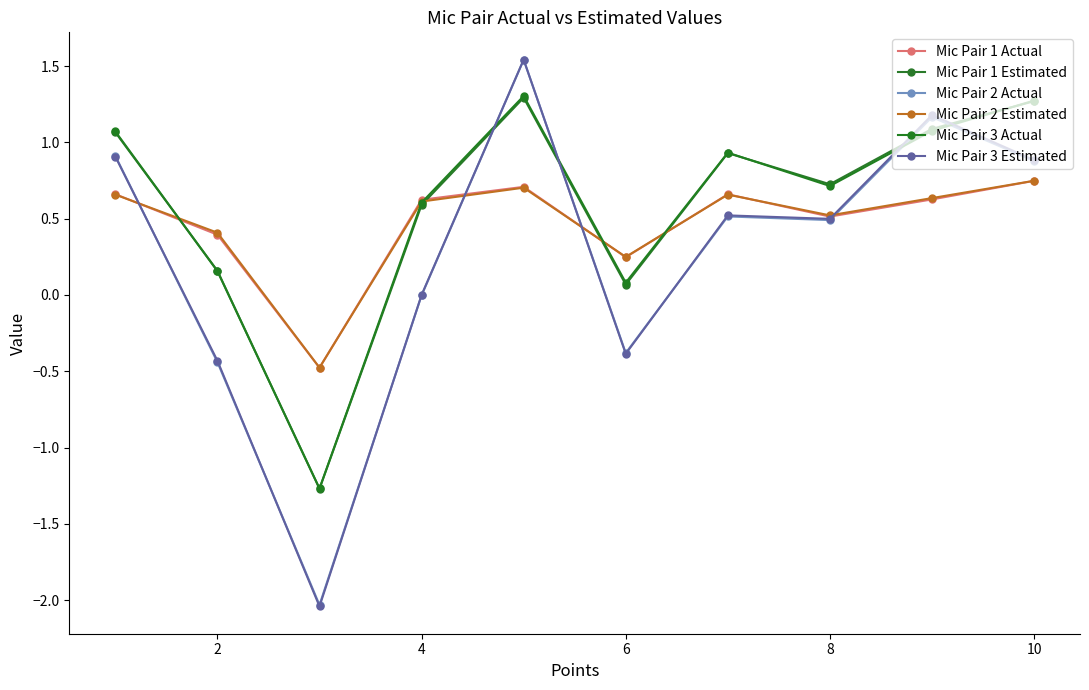

How many times do Mic Pair 1 Actual and Mic Pair 1 Estimated cross each other?

4